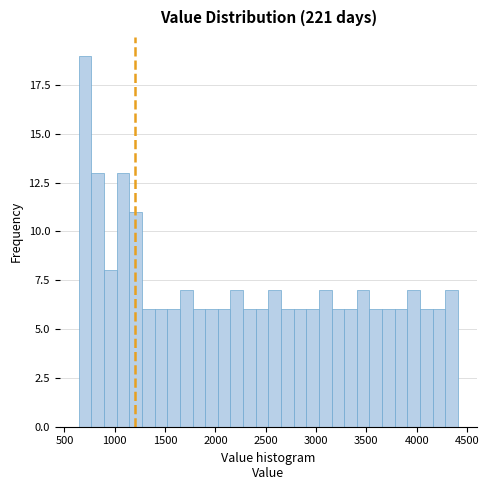

Around what value on the x-axis is the tallest bar? Give the approximate position of its centre, as read against the axis.

700